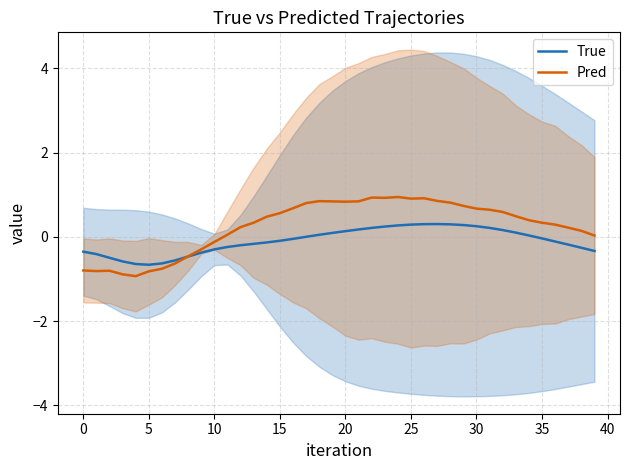

How many series are shown in this chart?

2